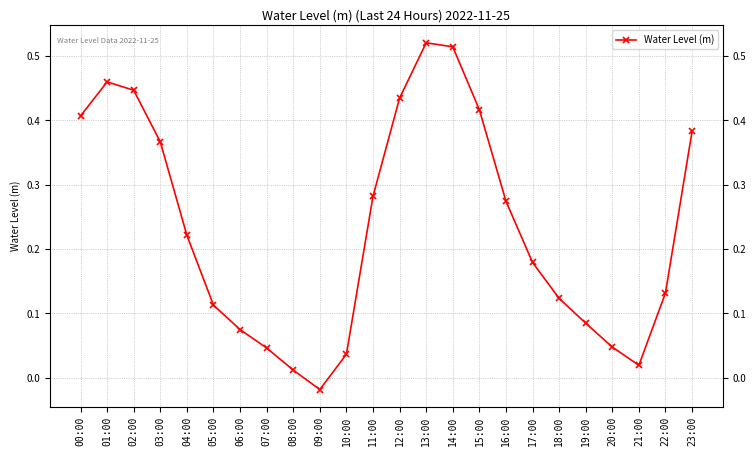

What is the label of the 23rd point from the left?

22:00